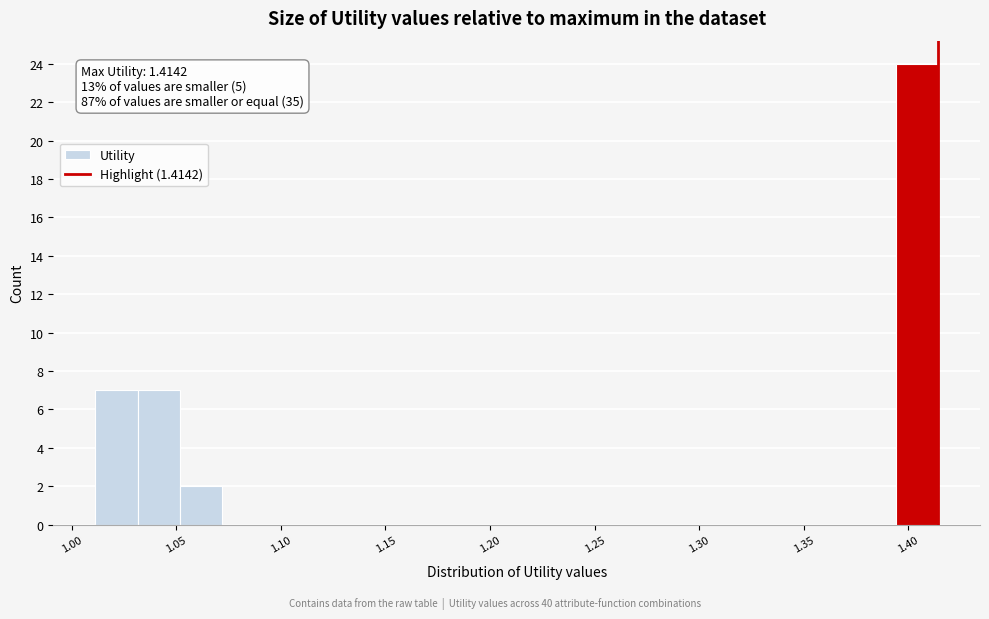

Which range on the x-axis has the tallest bar?

1.395 to 1.415